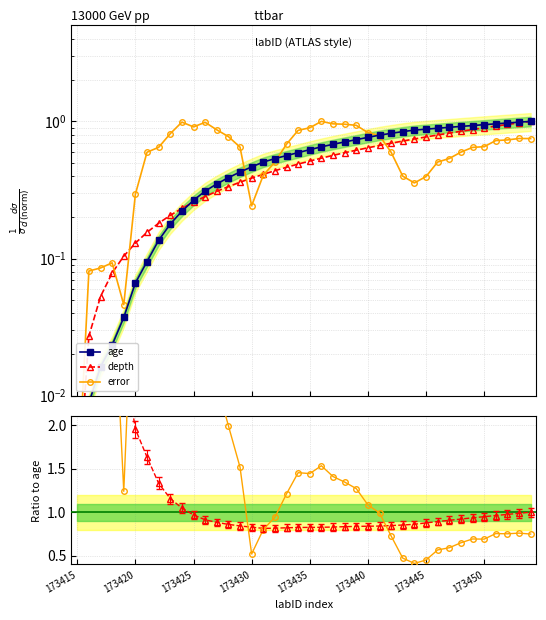

True or false: error has more than 0 points higher than both neighbors.

True